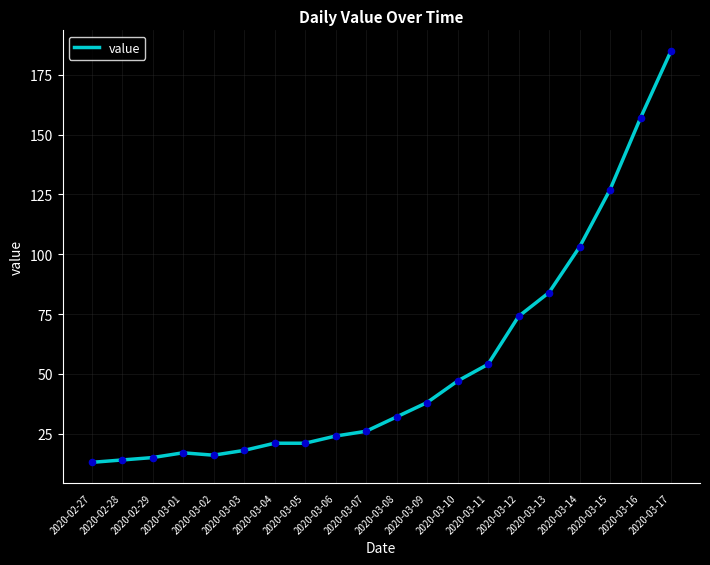

What is the change in value from 2020-03-01 to 2020-03-03?

+1